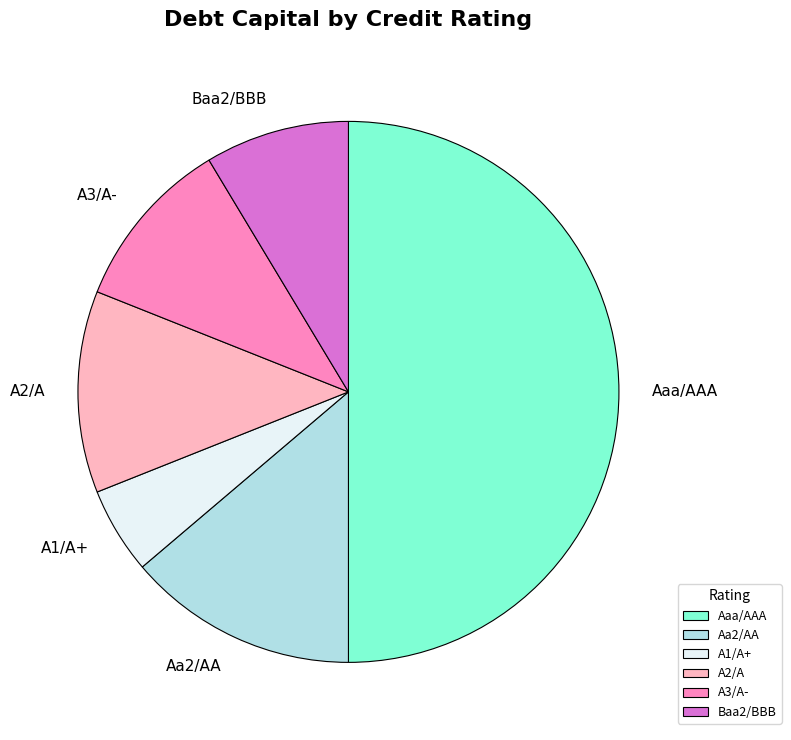

Is the sum of Baa2/BBB and Aaa/AAA greater than half?

Yes